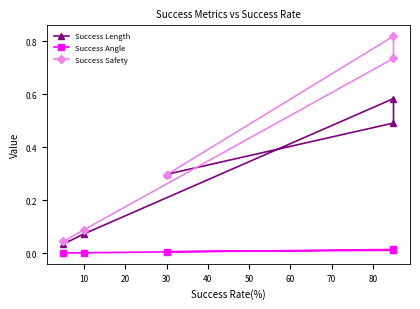

What is the value of the Success Safety point at the 4th from the left?

0.8